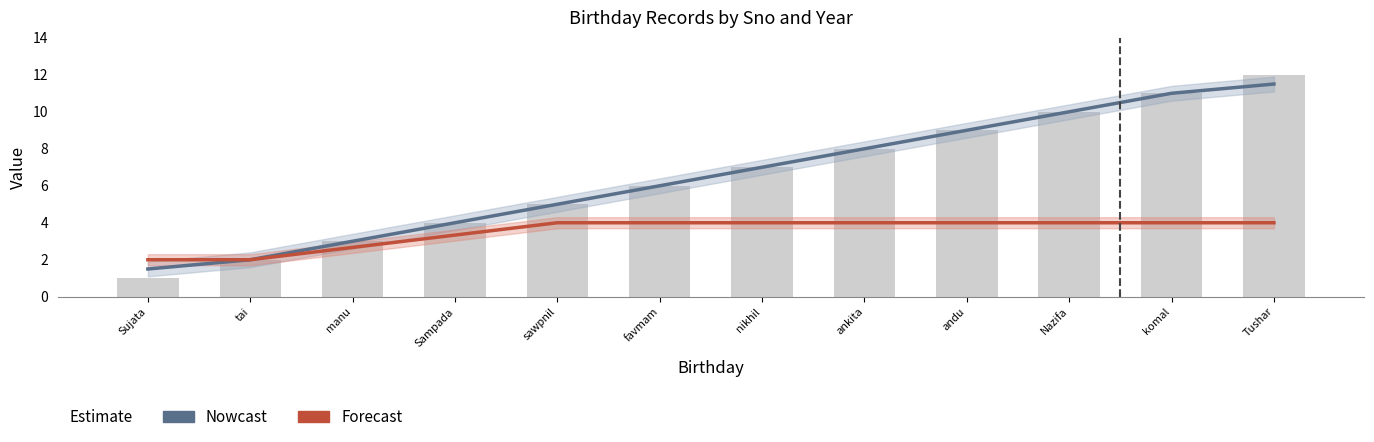

At andu, list the series in order from smallest to largest.

Forecast, Nowcast